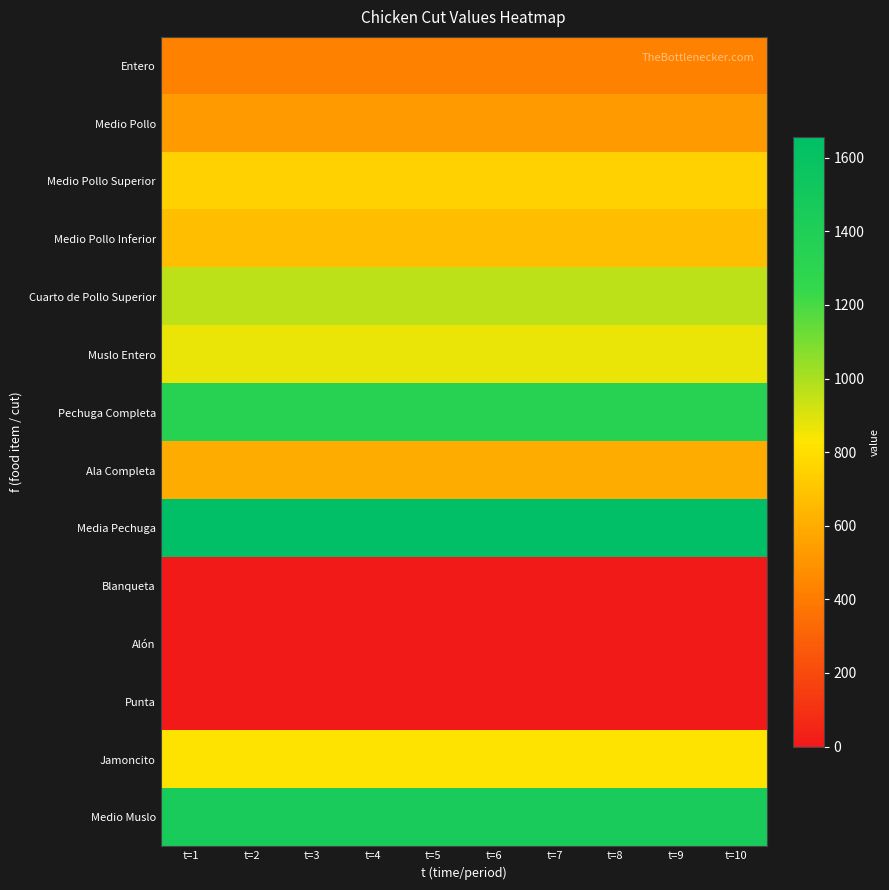

At t=8, list the series in order from smallest to largest.

Blanqueta, Alón, Punta, Entero, Medio Pollo, Ala Completa, Medio Pollo Inferior, Medio Pollo Superior, Jamoncito, Muslo Entero, Cuarto de Pollo Superior, Pechuga Completa, Medio Muslo, Media Pechuga